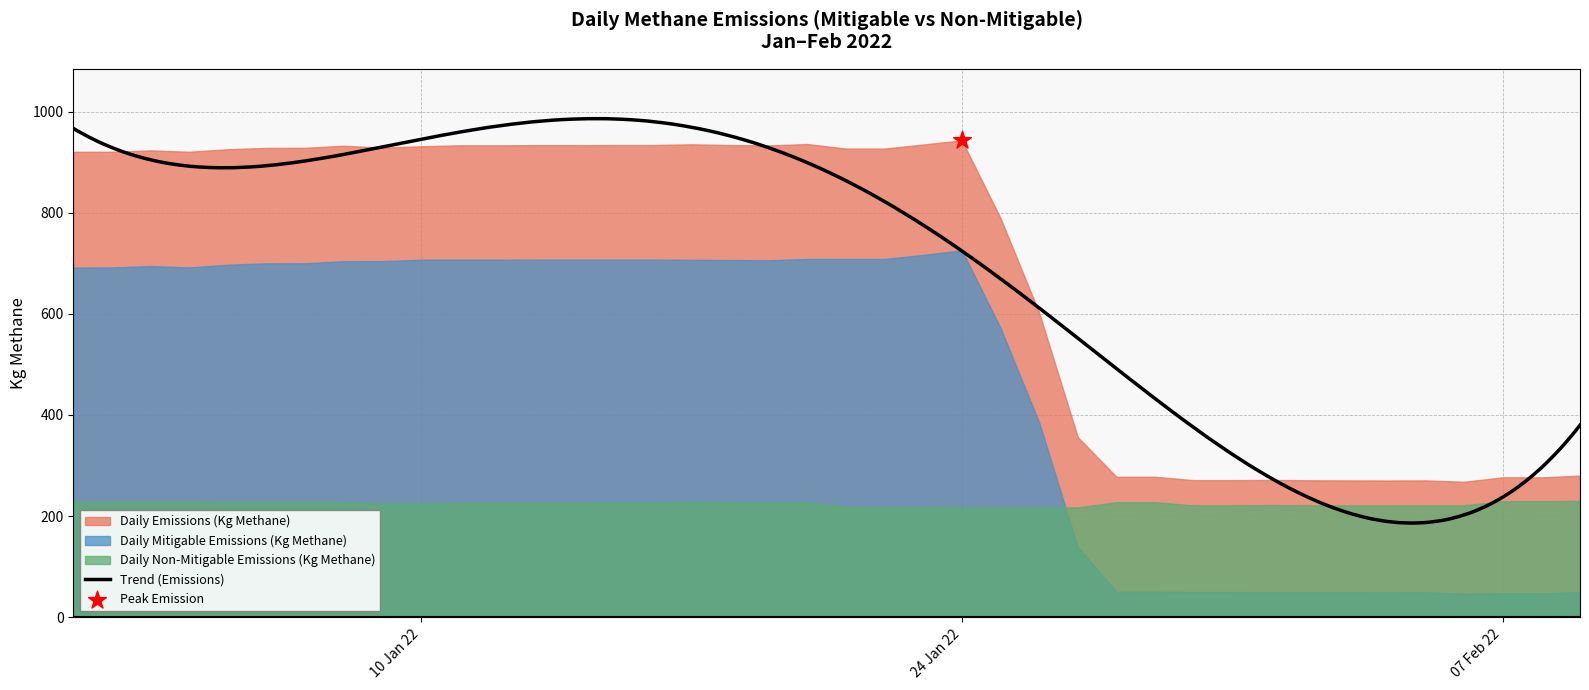

Which series reaches the minimum Y coordinate?

Daily Mitigable Emissions (Kg Methane)